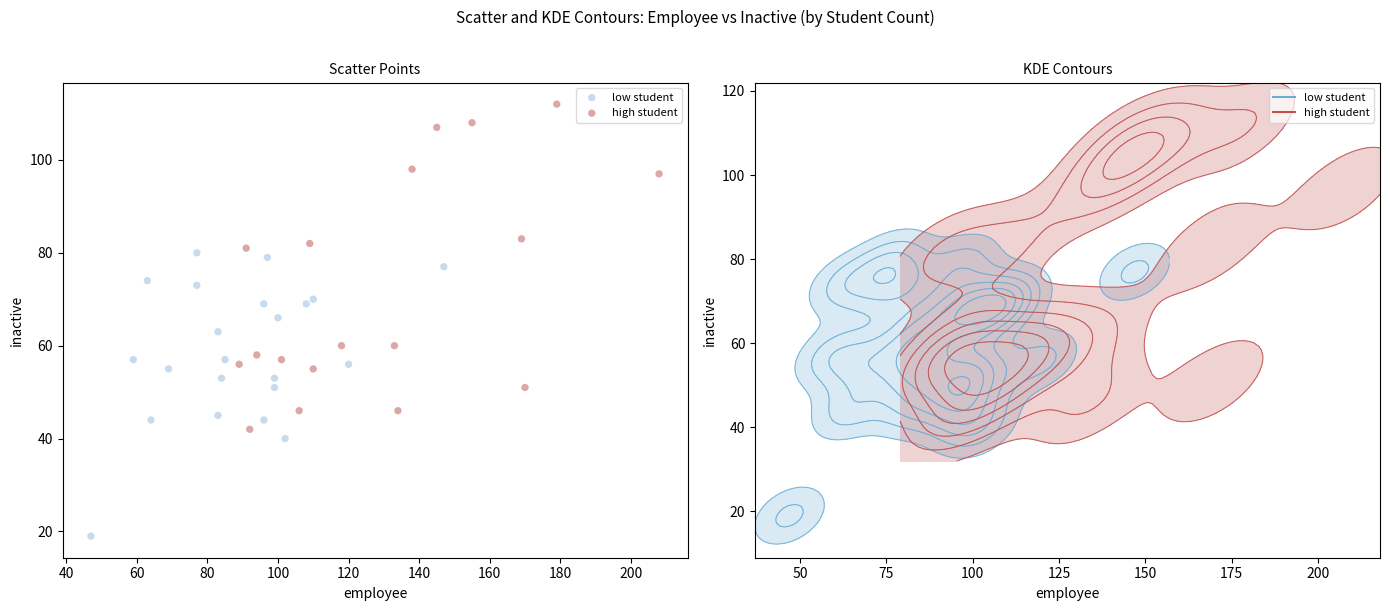

Which series contains the lowest Y value?

low student